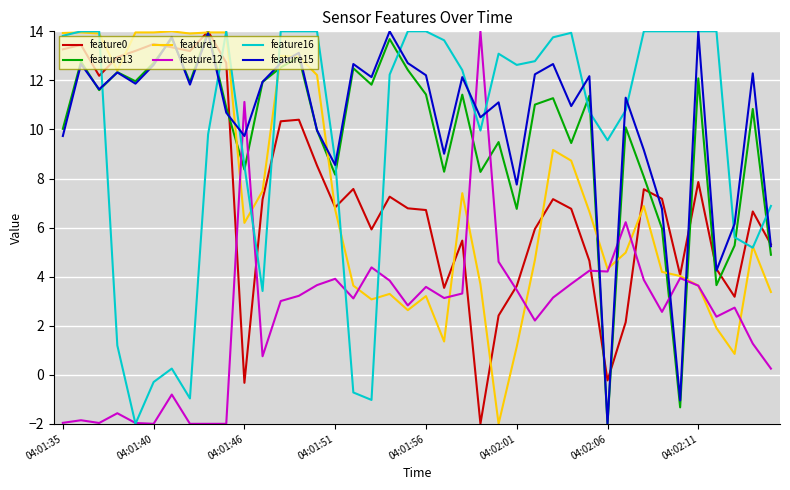

At how many categories does at least one series exceed 0?

40